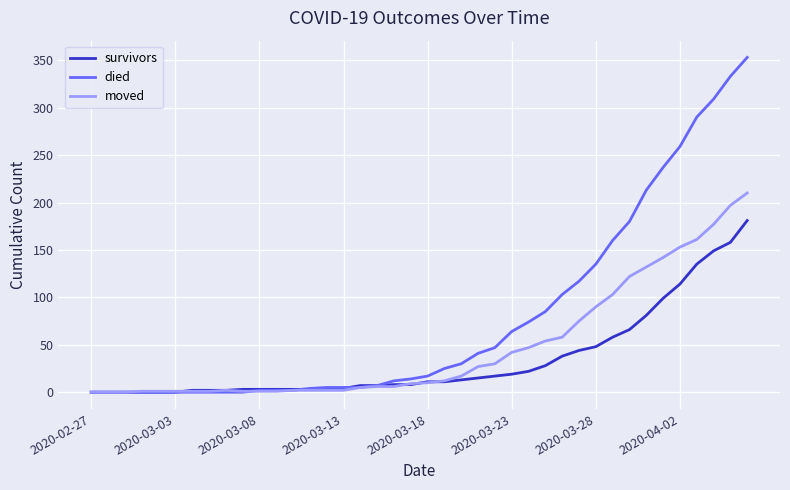

What is the greatest value displayed?

353